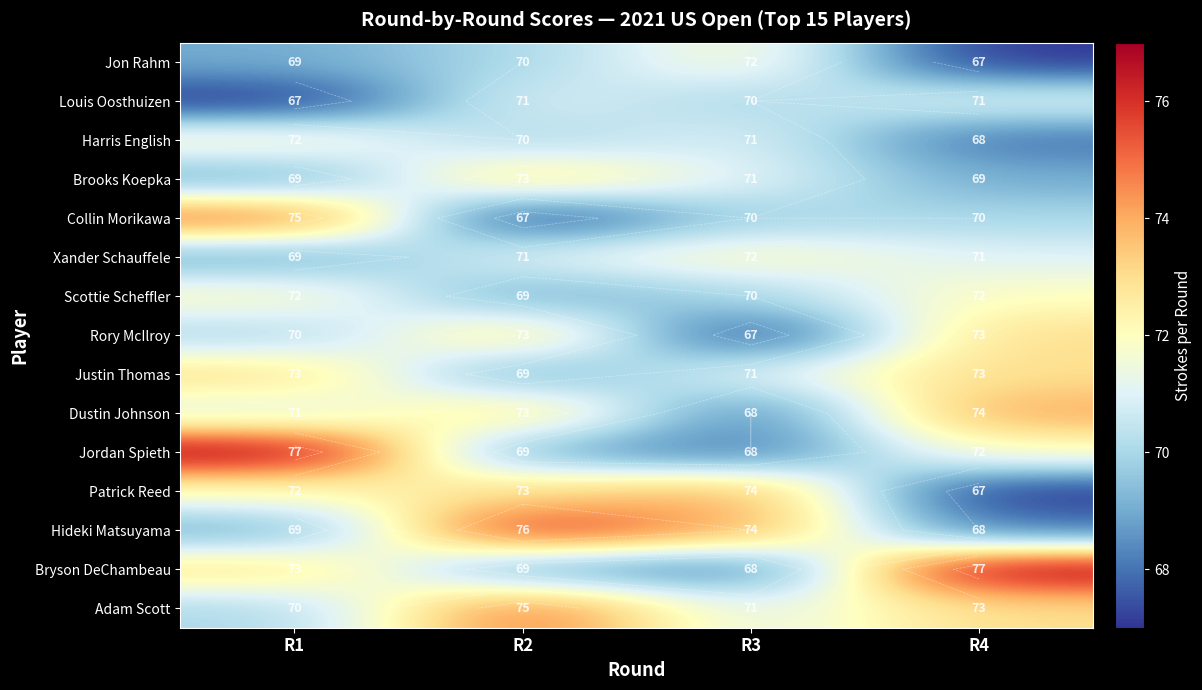

True or false: Adam Scott has a value of 73 at R4.

True